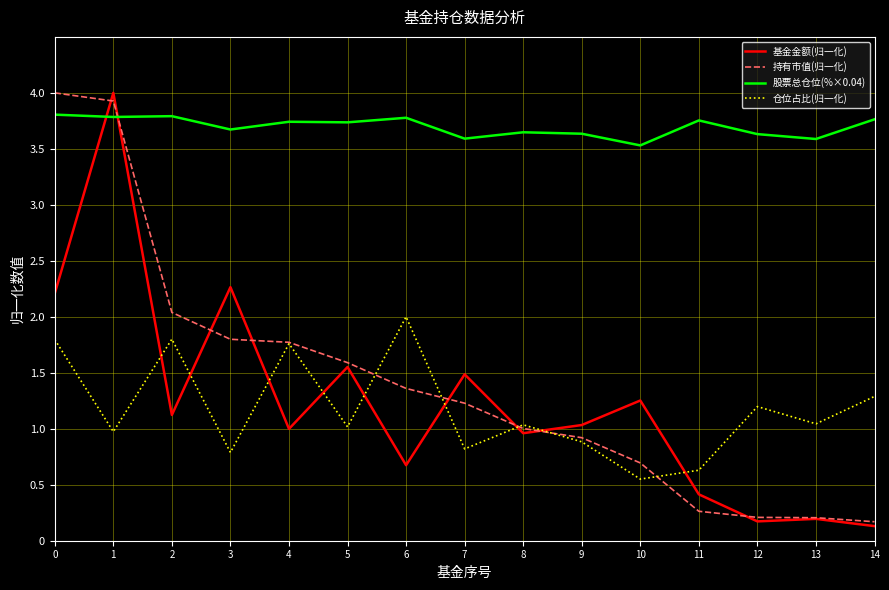

Is the value of 股票总仓位(%×0.04) at 12 greater than the value of 持有市值(归一化) at 13?

Yes